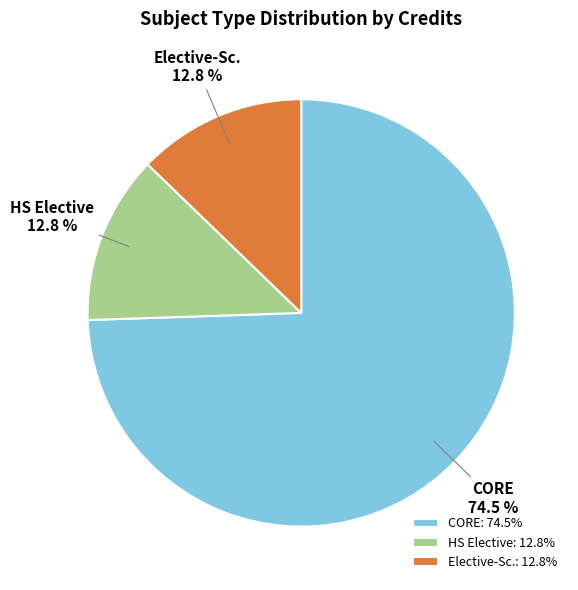

Combined, do CORE and HS Elective account for over 50%?

Yes